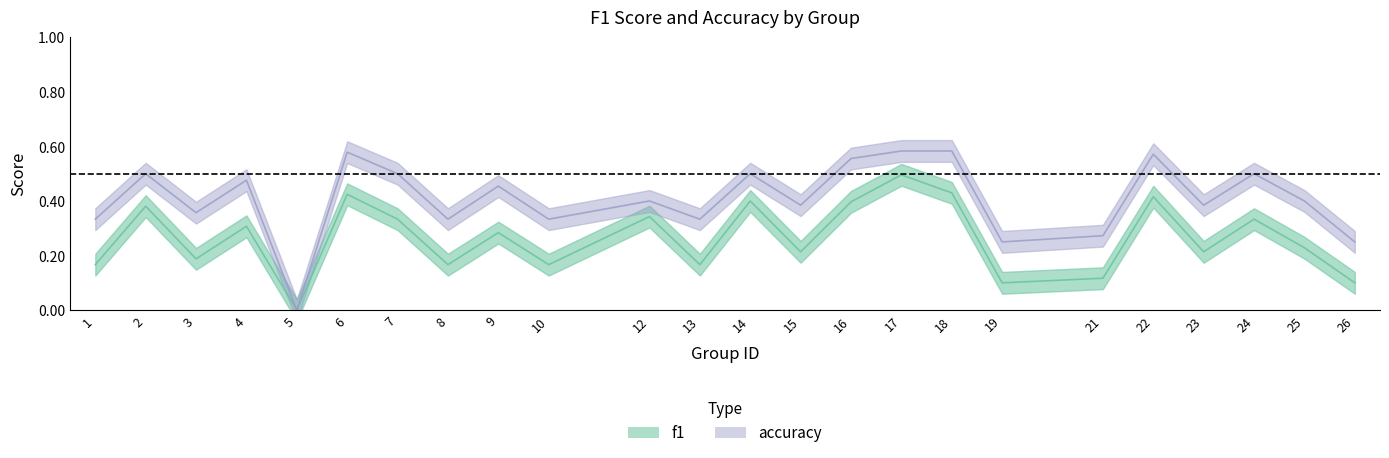

How many f1 values are between 0 and 1?

24